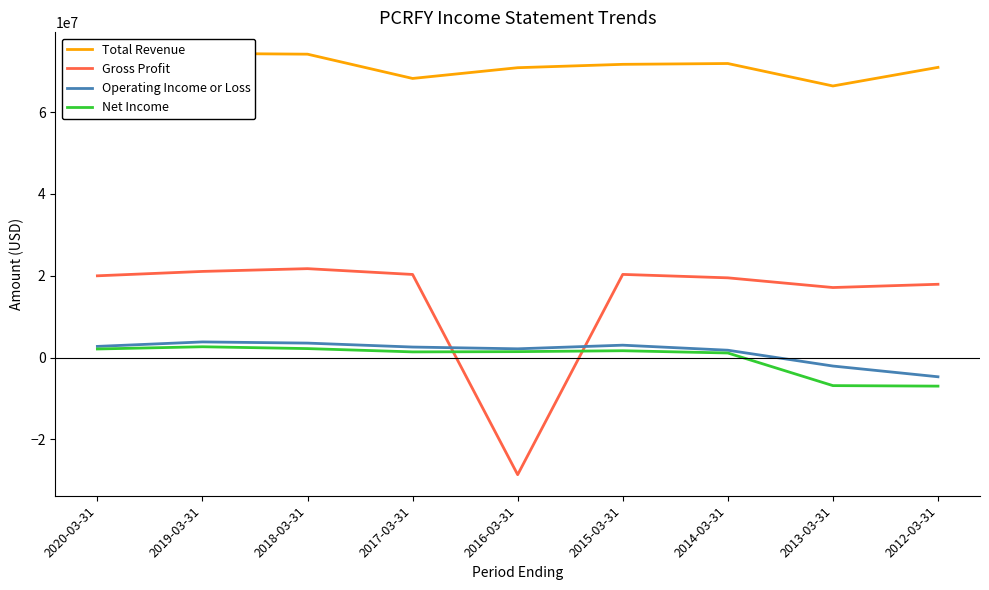

How many negative values does the Operating Income or Loss series have?

2